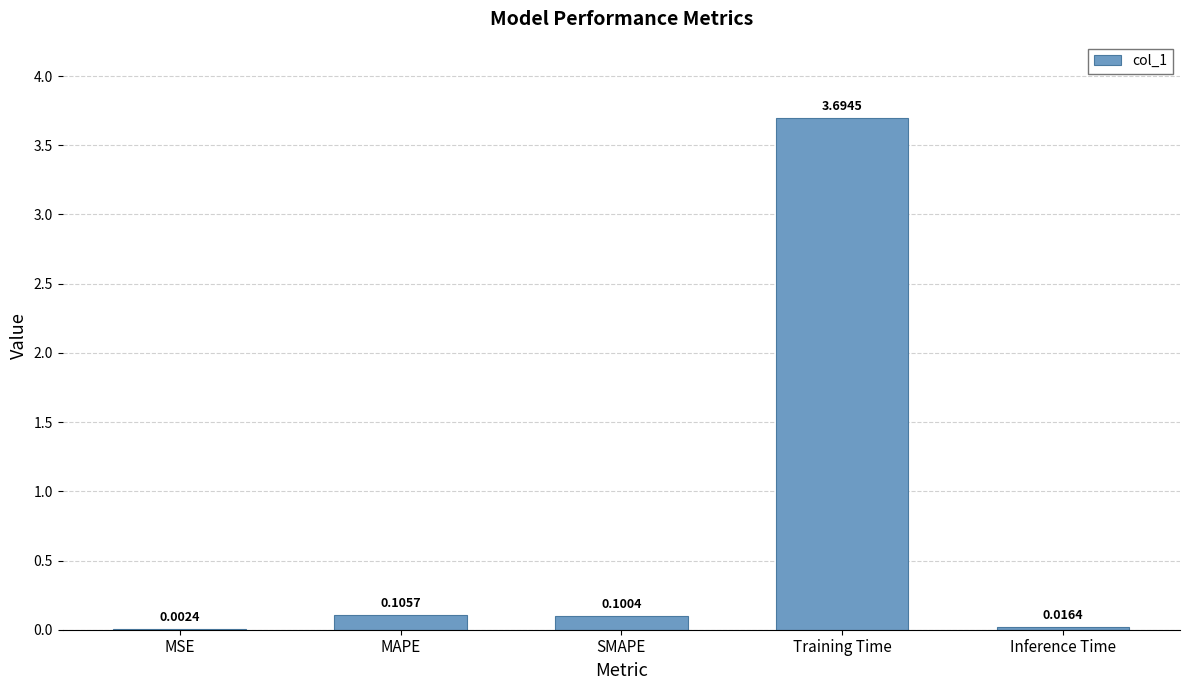

What is the maximum value shown in the chart?

3.7